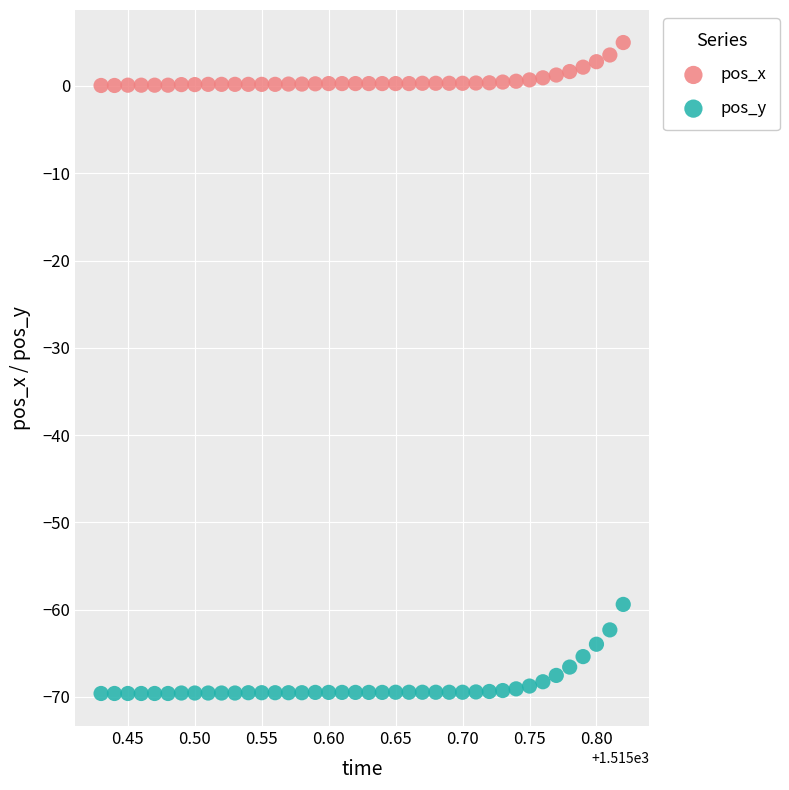

Across all series, what Y value is closest to -32?

-59.4